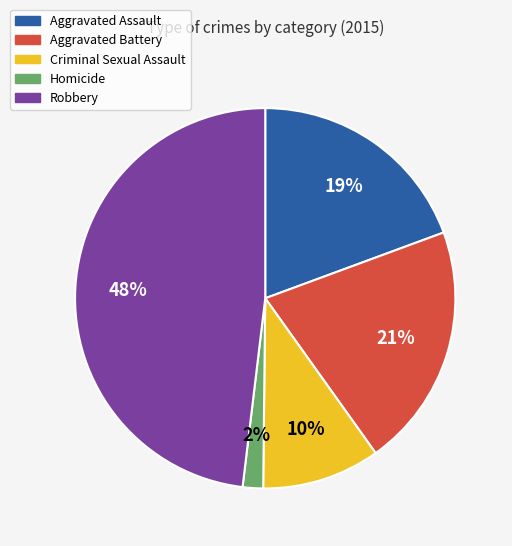

Is the sum of Aggravated Battery and Robbery greater than half?

Yes